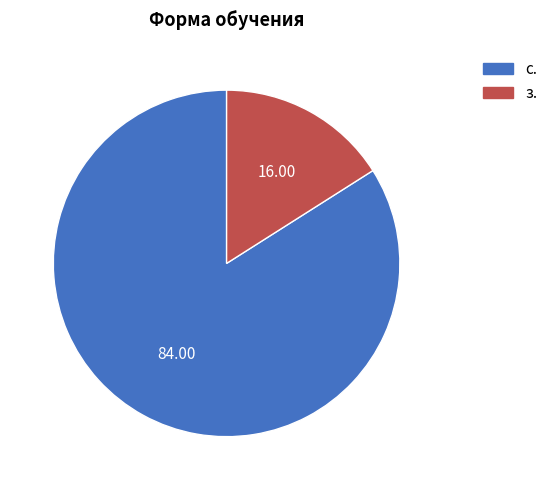

Count the number of slices in the pie.

2